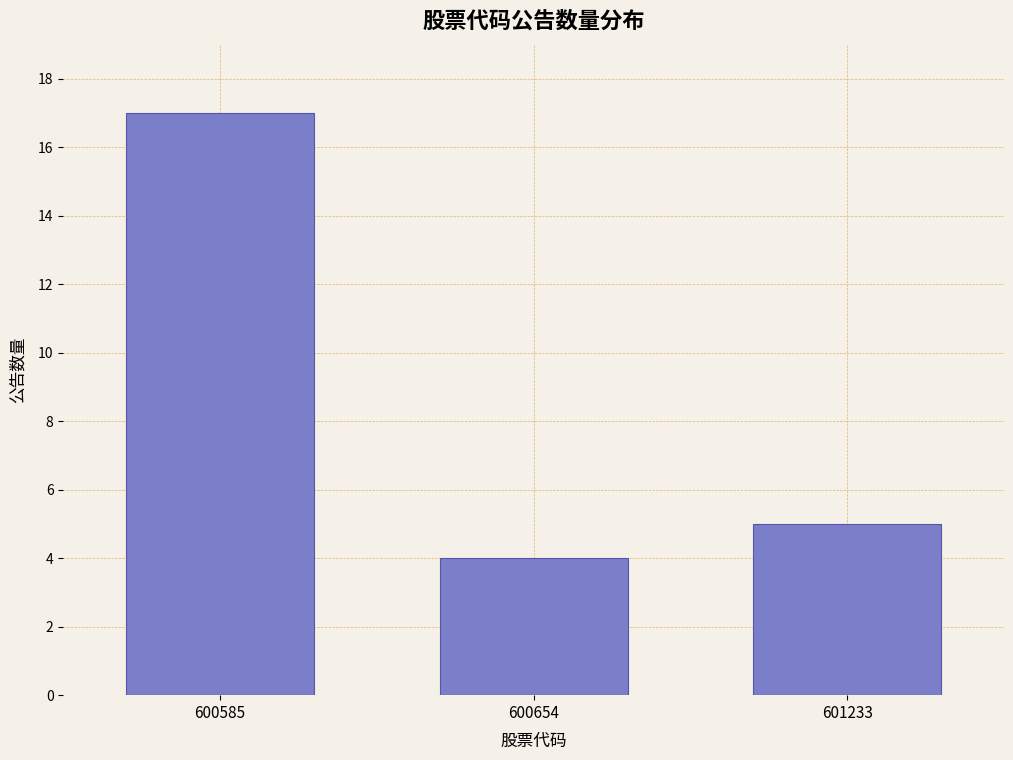

Reading left to right, extract all data points from this chart.

17	4	5